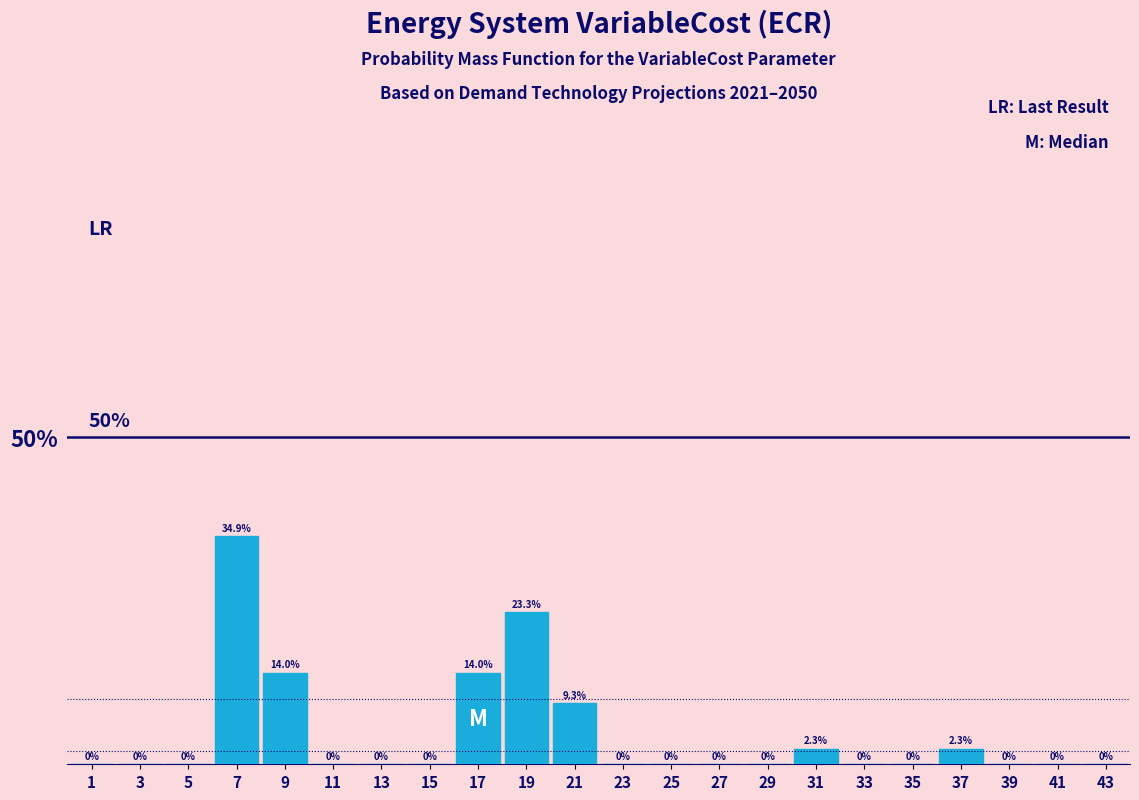

Over which range of the x-axis is the bar tallest?

6 to 8